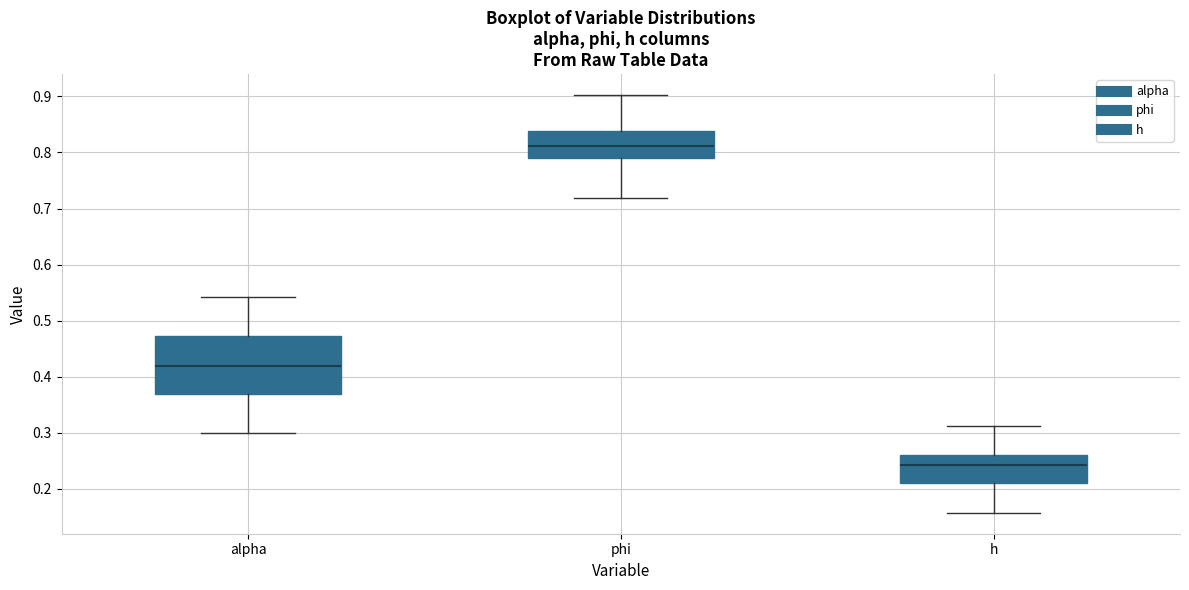

Where is the lower edge of the box for alpha on the y-axis? The values are not printed on the chart, so give them approximately, as read against the axis.

0.37